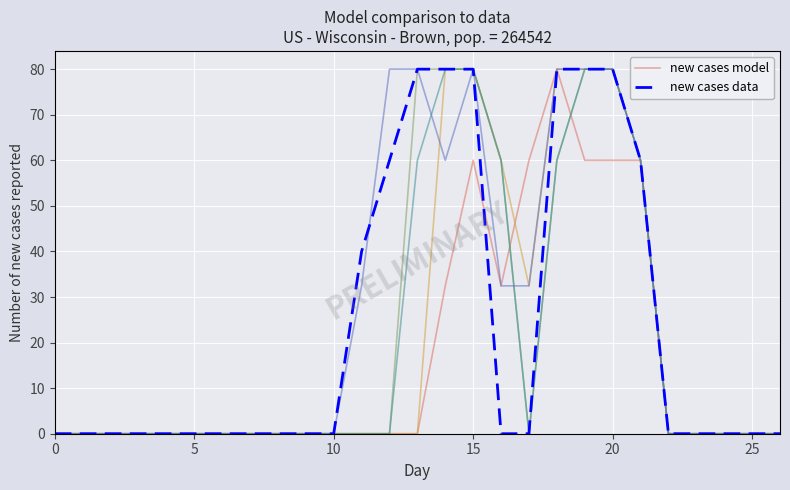

How many interior local valleys does the new cases model series have?

1